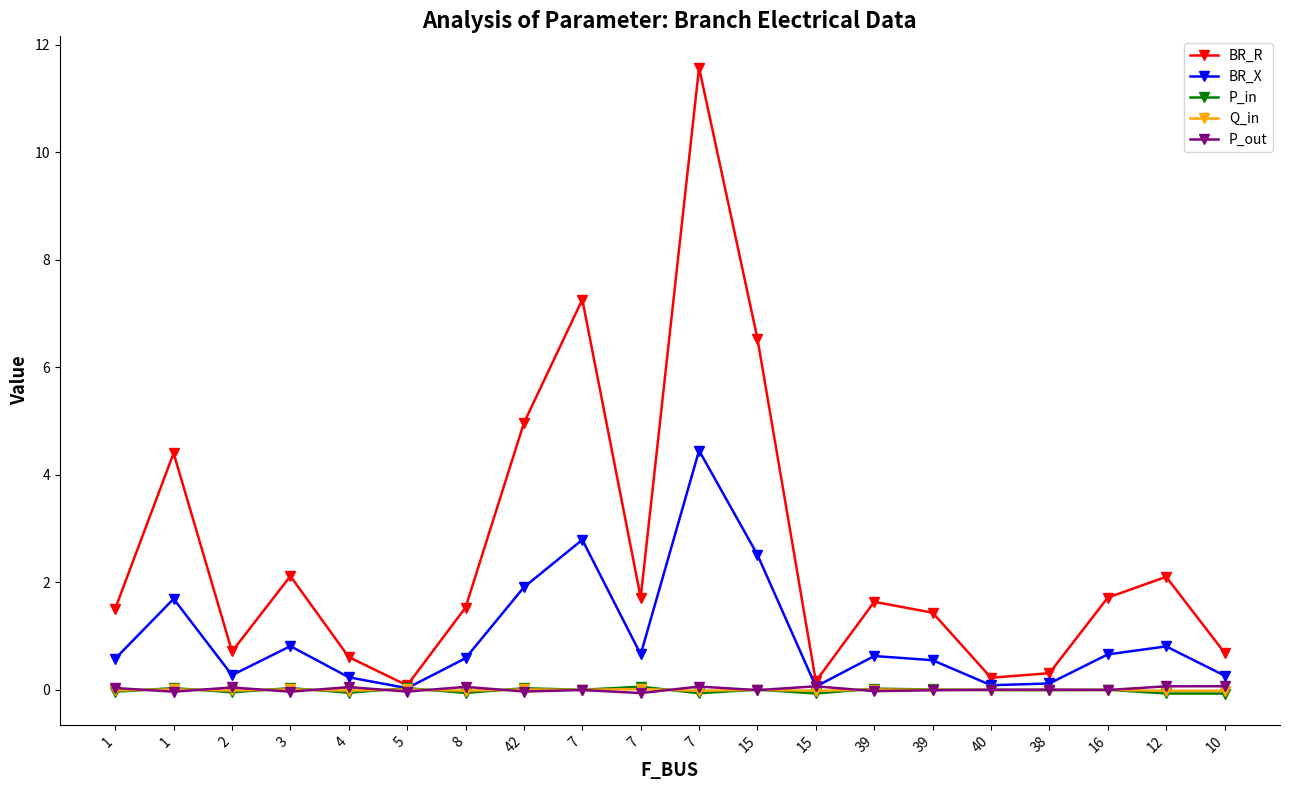

How many lines are shown in the chart?

5